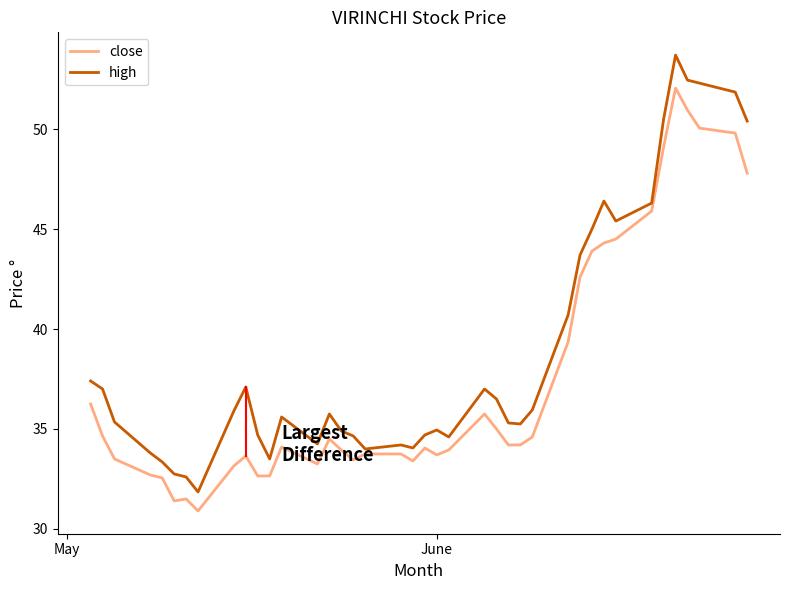

Which series has the widest spread of values?

high